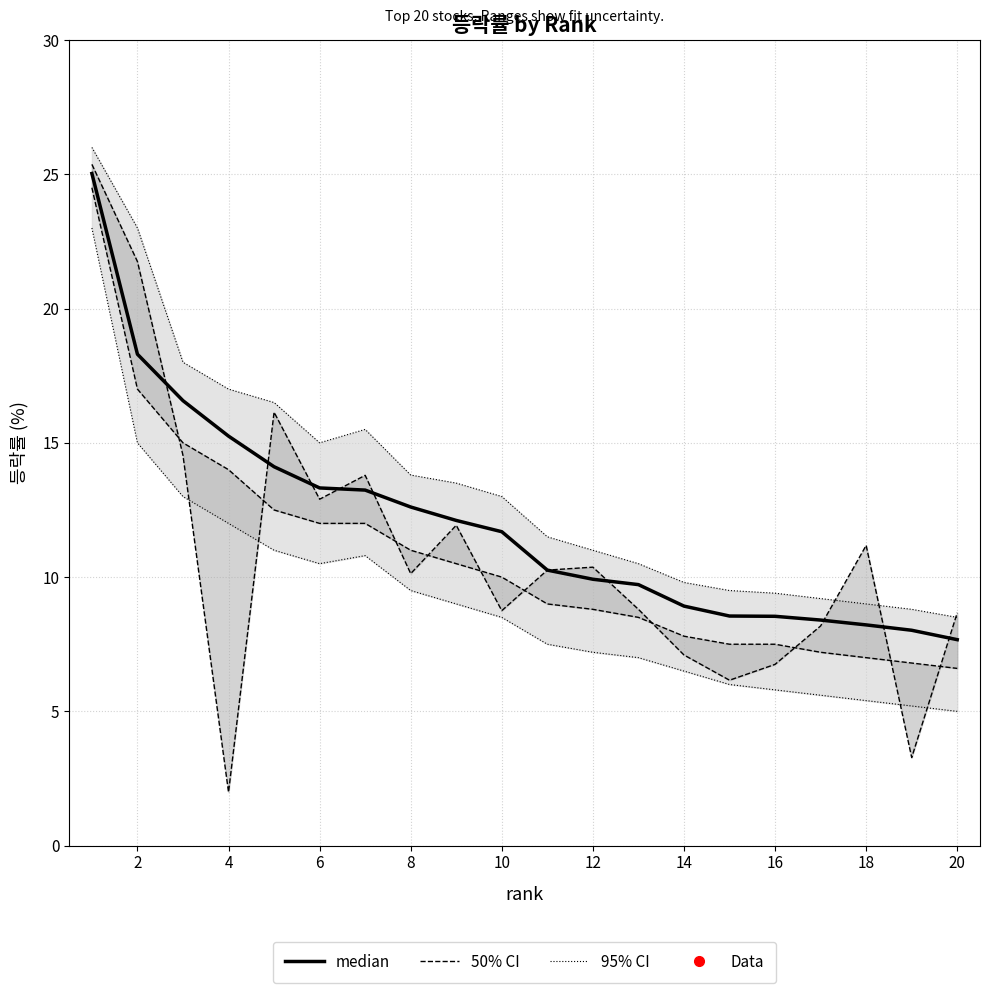

True or false: there are more than 0 points higher than both neighbors.

False